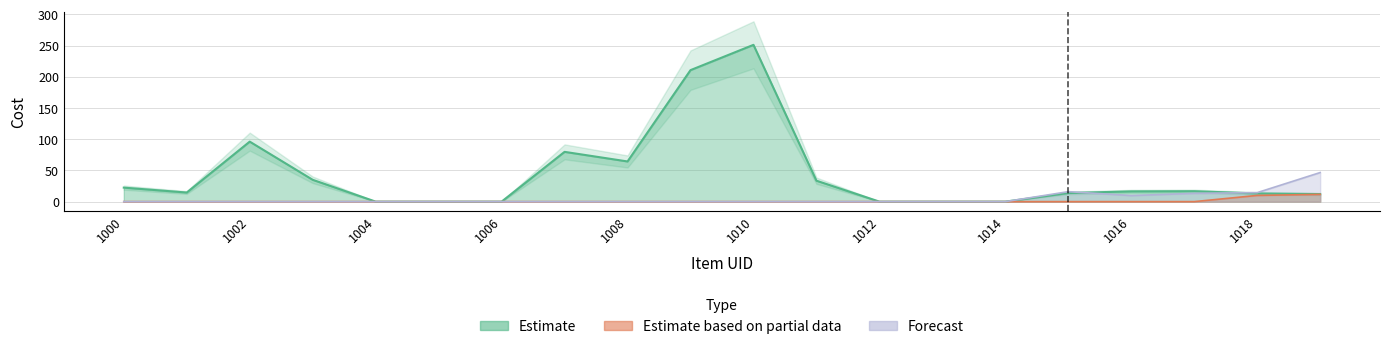

True or false: Estimate based on partial data has more than 1 interior local peaks.

False